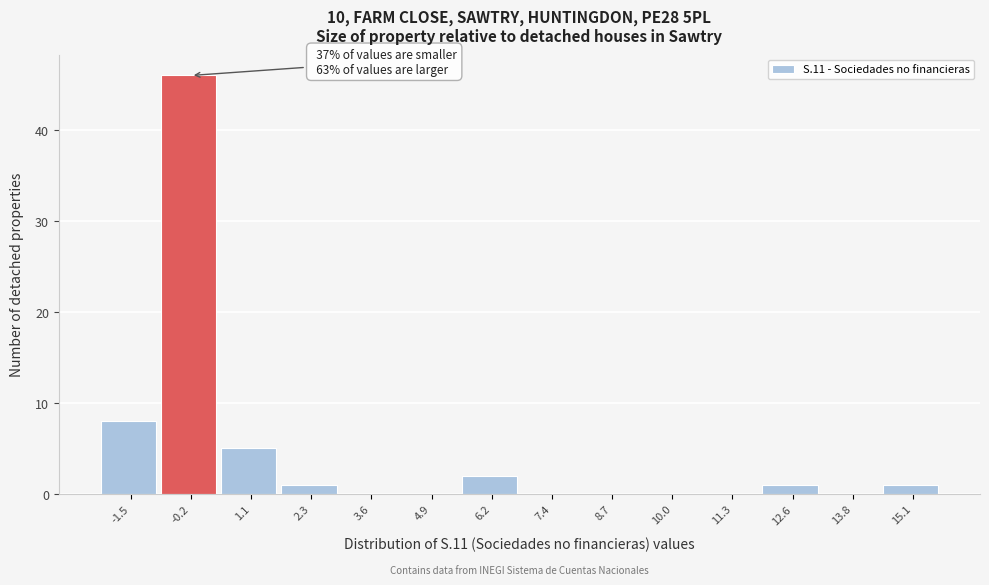

Reading right to left, list all the values displayed in this chart.

15.1=1	13.8=0	12.6=1	11.3=0	10.0=0	8.7=0	7.4=0	6.2=2	4.9=0	3.6=0	2.3=1	1.1=5	-0.2=46	-1.5=8